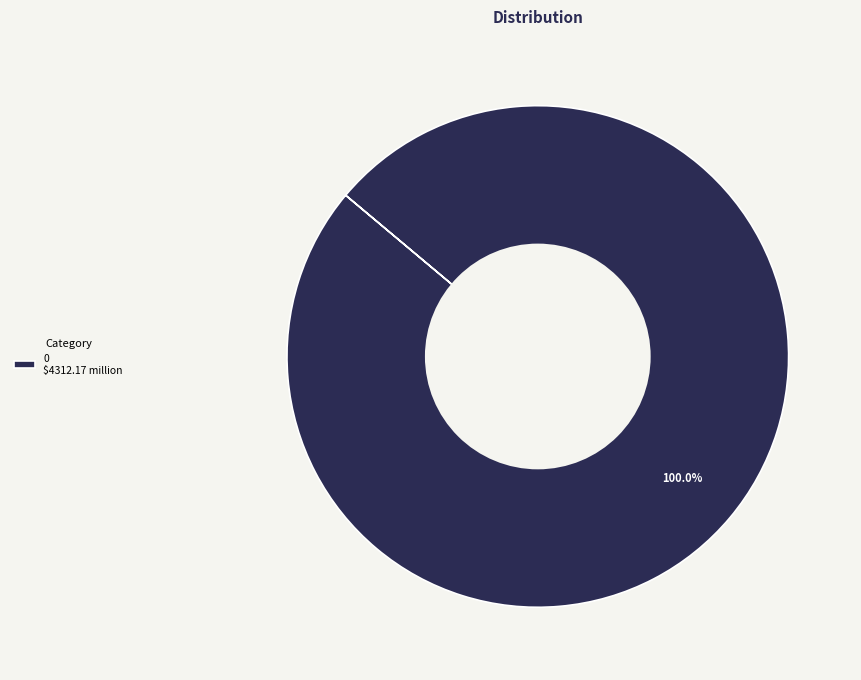

What is the majority slice?

0 $4312.17 million